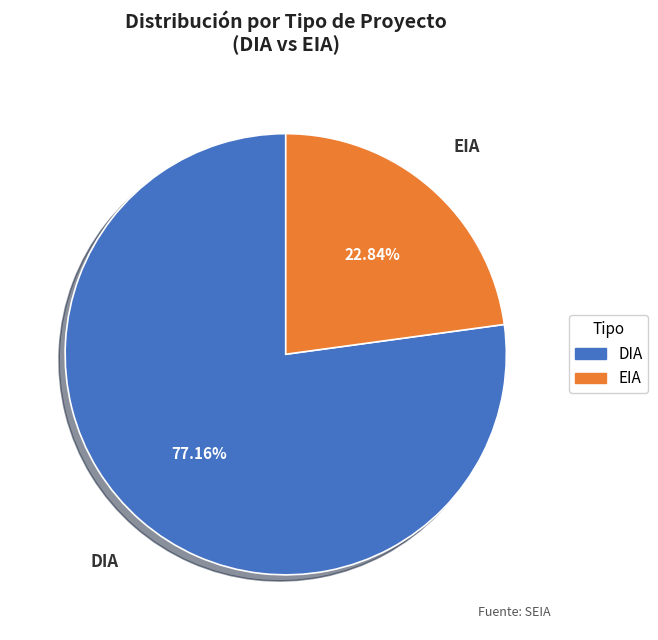

To the nearest percent, what is the combined percentage of EIA and DIA?

100%